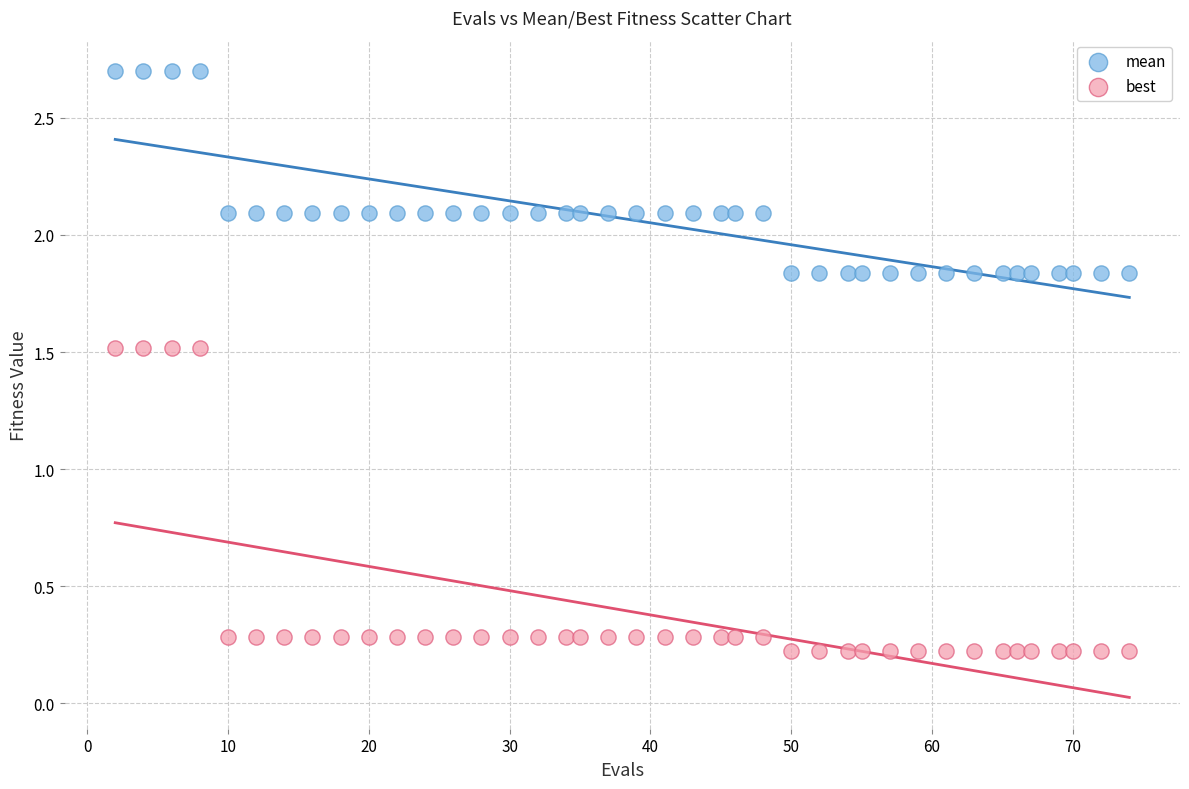

Across all data points, what is the range of X values (max minus min)?

72.0